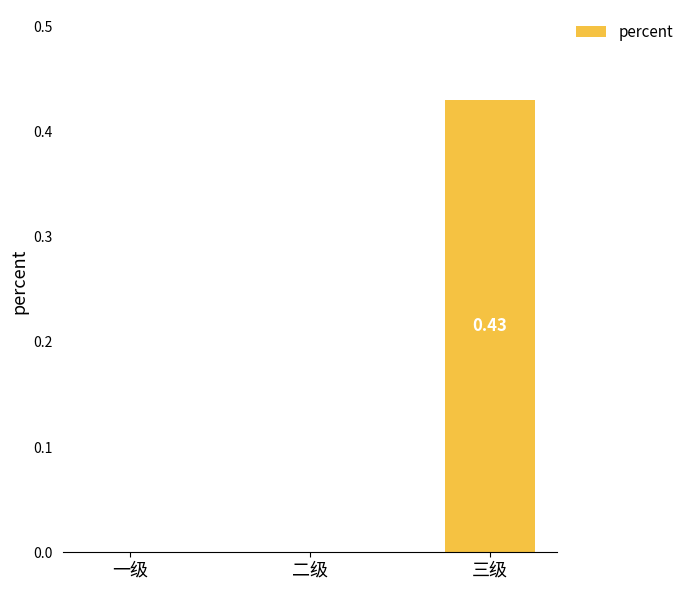

Which label corresponds to the largest value in the chart?

三级